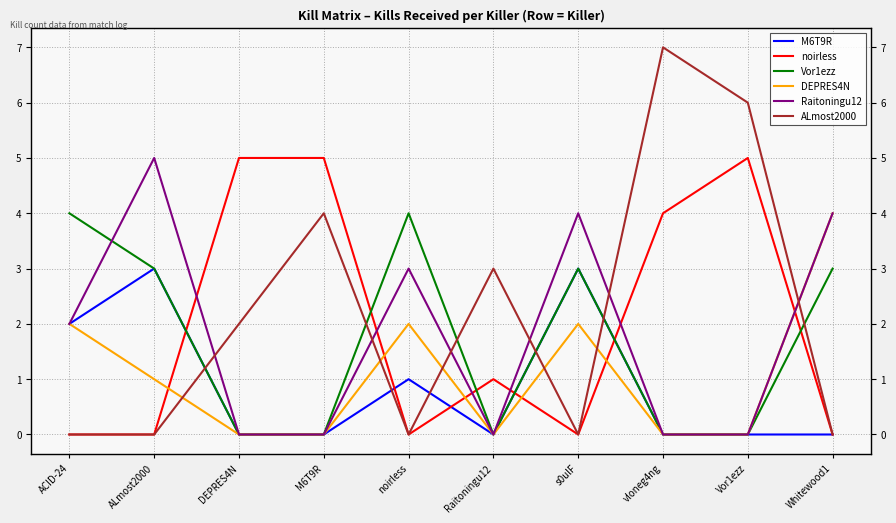

What is the difference between the highest and lowest values at Whitewood1?

4